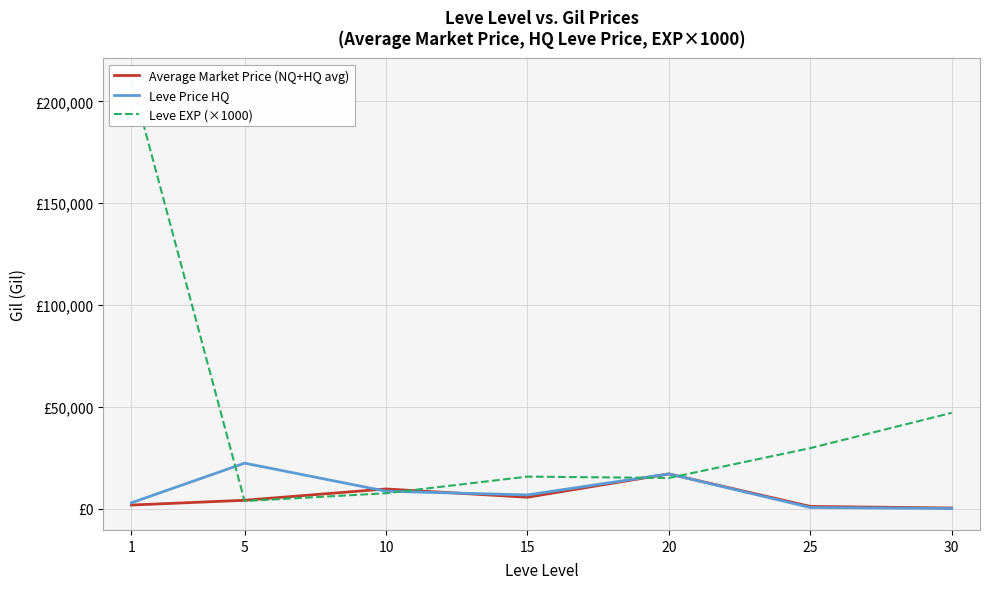

Which series has the largest range (max minus min)?

Leve EXP (×1000)